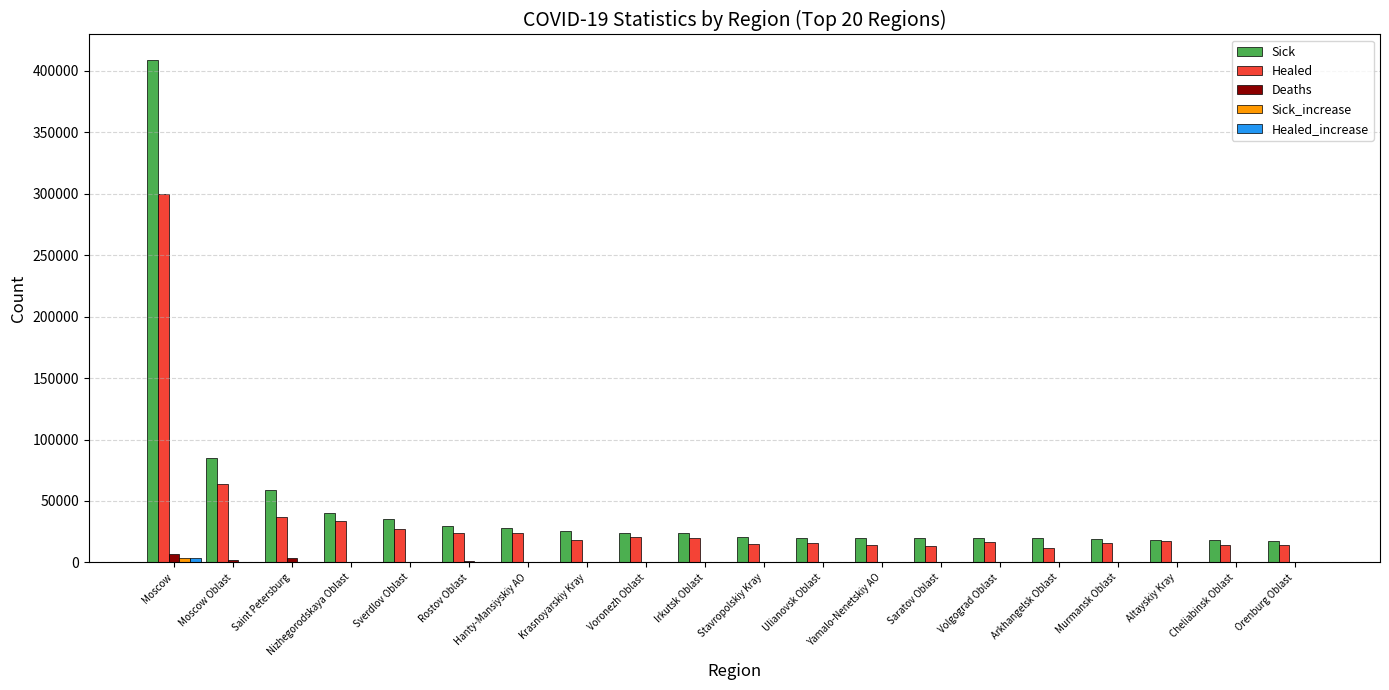

What is the total value across all series at Ulianovsk Oblast?

36559